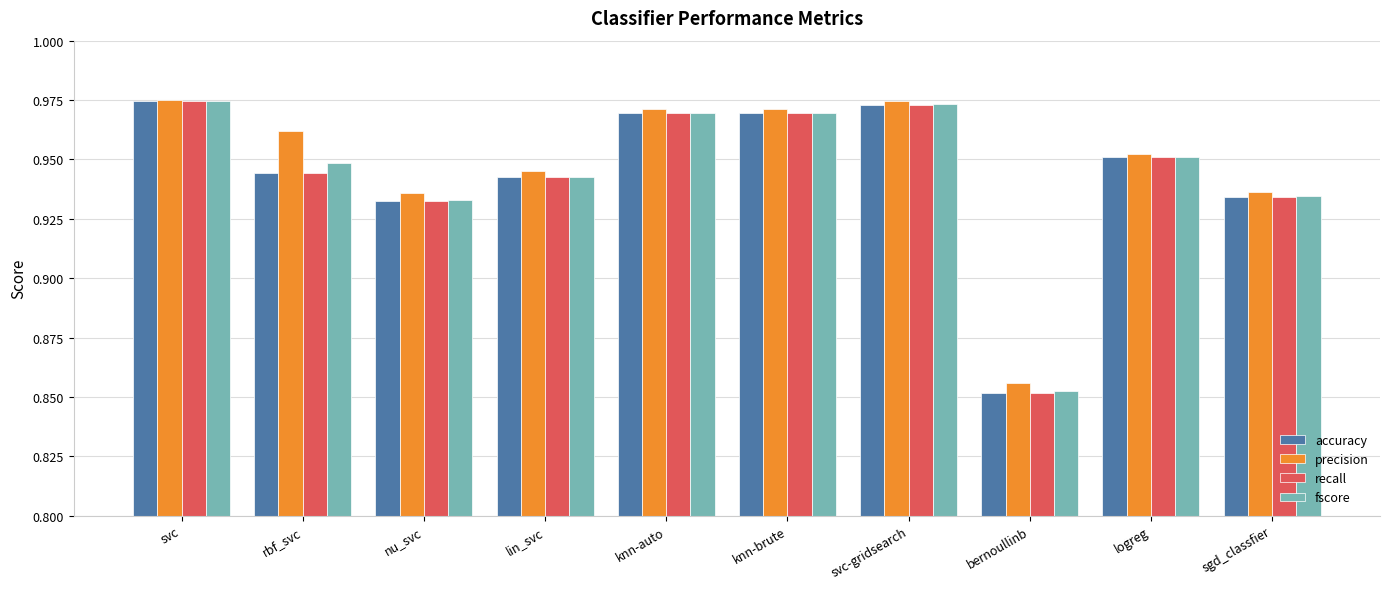

The recall series shows 0.6 at knn-auto. True or false?

False